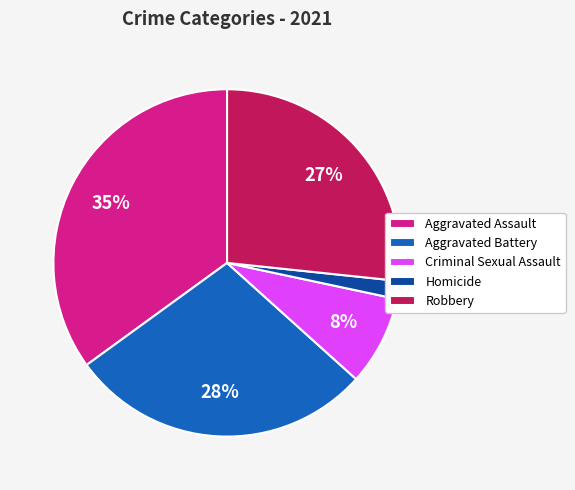

Is it true that Aggravated Battery is 20% of the pie?

False